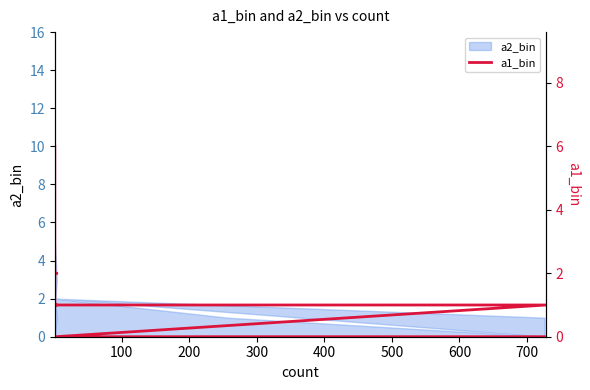

How many lines are shown in the chart?

1